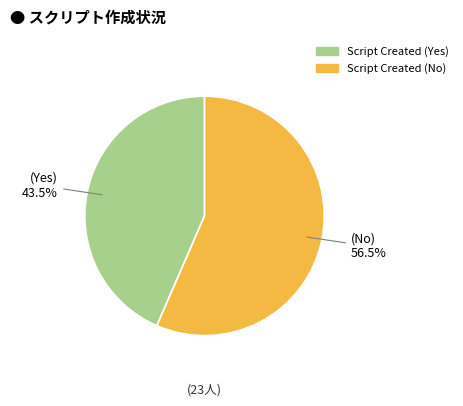

Is the sum of Script Created (Yes) and Script Created (No) greater than half?

Yes